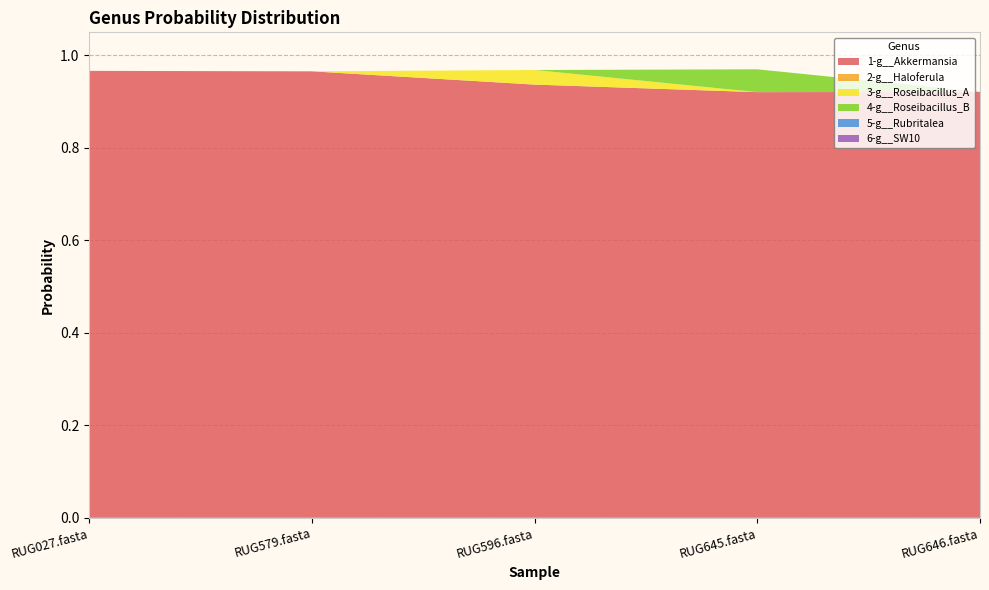

Reading left to right, what are all the values shown in this chart?

1-g__Akkermansia: 1.0	1.0	0.9	0.9	0.9
2-g__Haloferula: 0.0	0.0	0.0	0.0	0.0
3-g__Roseibacillus_A: 0.0	0.0	0.0	0.0	0.0
4-g__Roseibacillus_B: 0.0	0.0	0.0	0.0	0.0
5-g__Rubritalea: 0.0	0.0	0.0	0.0	0.0
6-g__SW10: 0.0	0.0	0.0	0.0	0.0